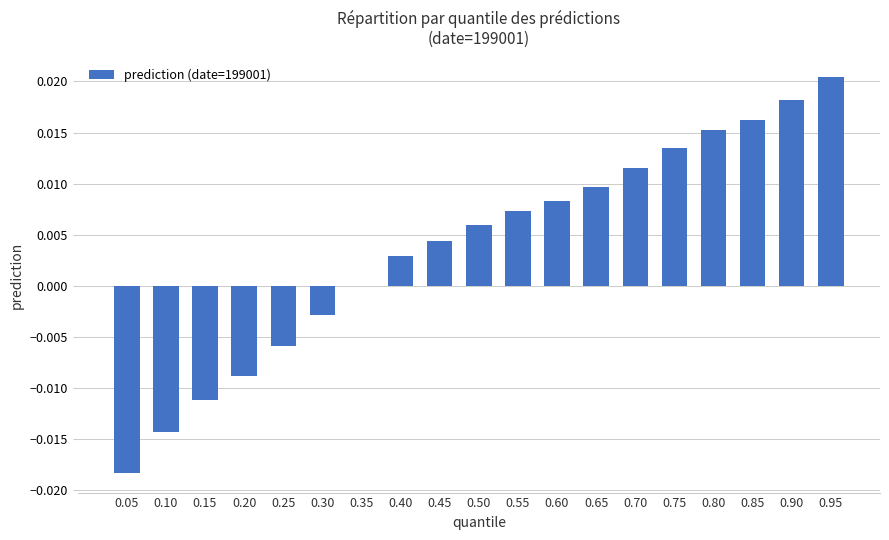

At which category does the chart reach its peak across all series?

0.95